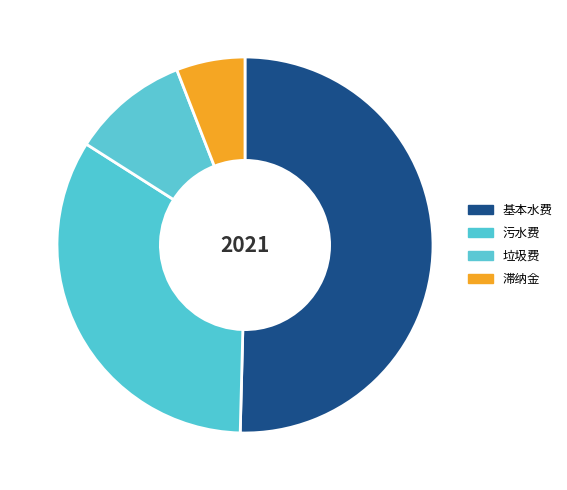

Which category accounts for the majority?

基本水费